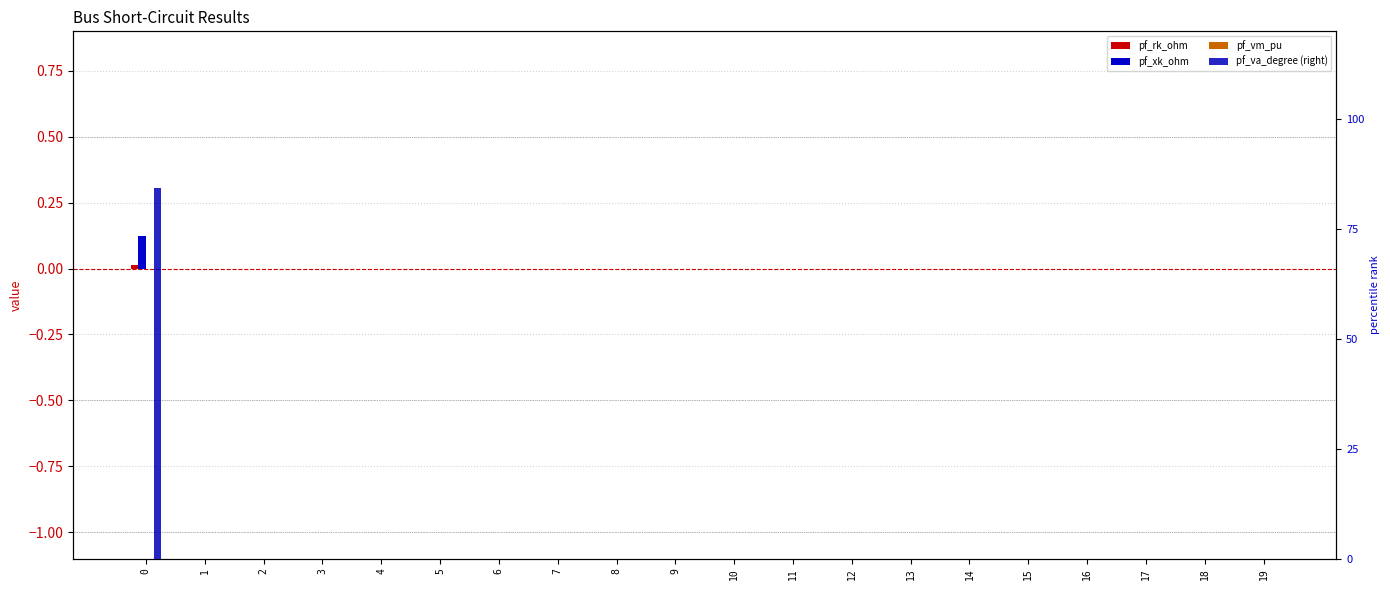

At 19, list the series in order from largest to smallest.

pf_rk_ohm, pf_xk_ohm, pf_vm_pu, pf_va_degree (right)